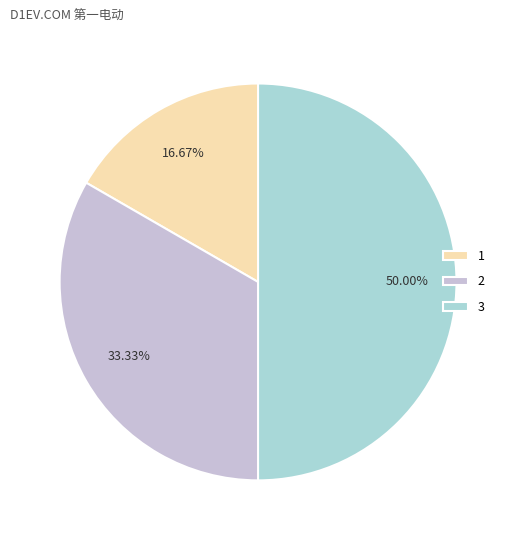

Is it true that 2 is 27% of the pie?

False